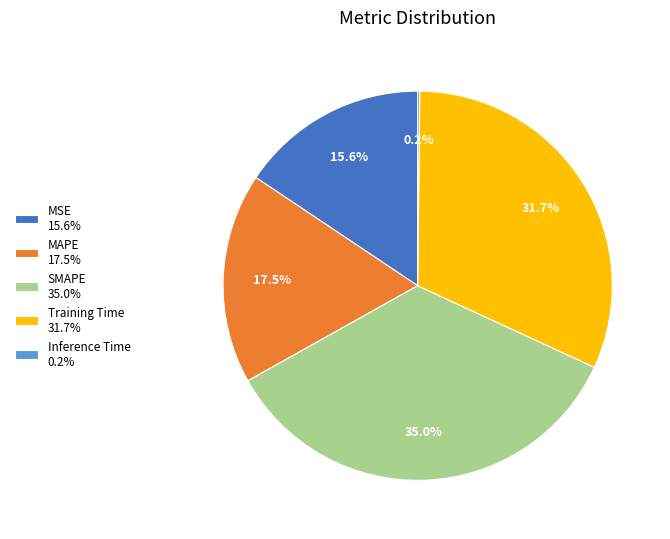

Is there a majority slice in this chart?

No